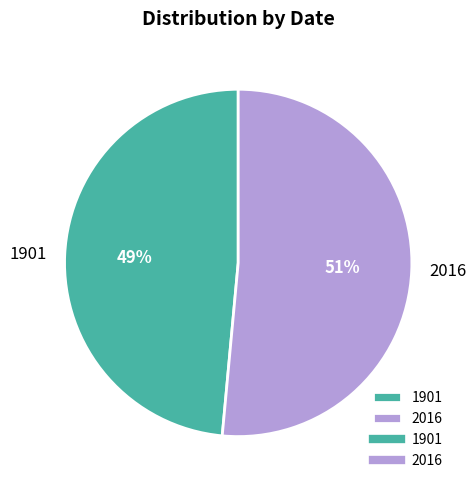

What is the largest slice in the pie chart?

2016